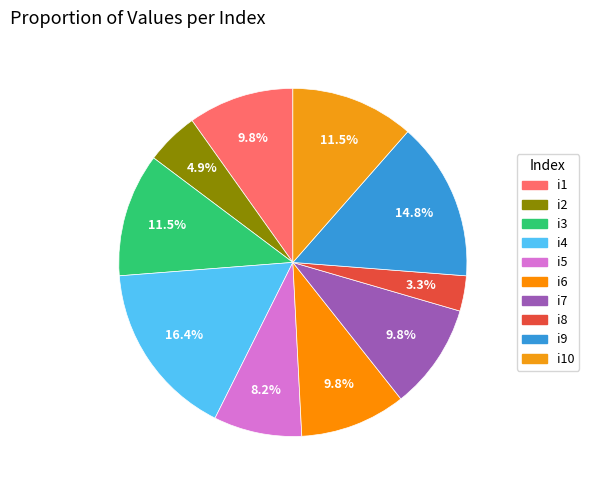

Rank the categories by value from lowest to highest.

i8, i2, i5, i1, i6, i7, i3, i10, i9, i4